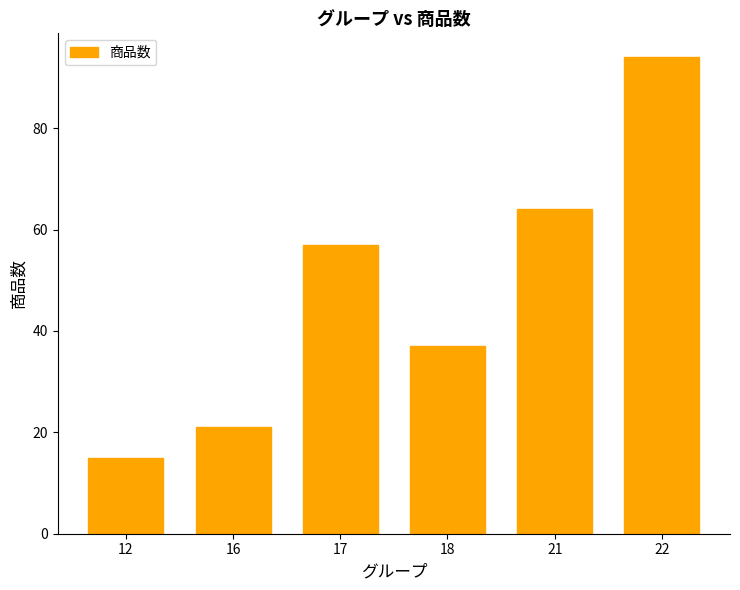

Rank the categories by value from highest to lowest.

22, 21, 17, 18, 16, 12